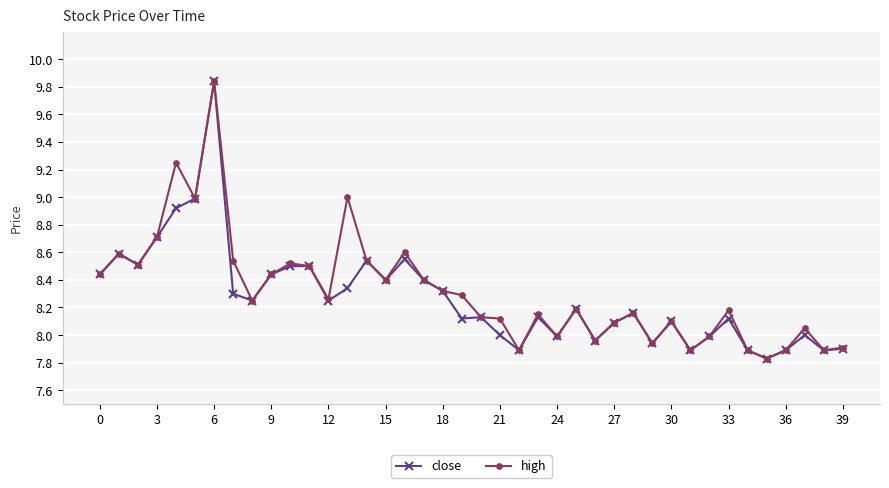

True or false: high has more than 0 interior local peaks.

True